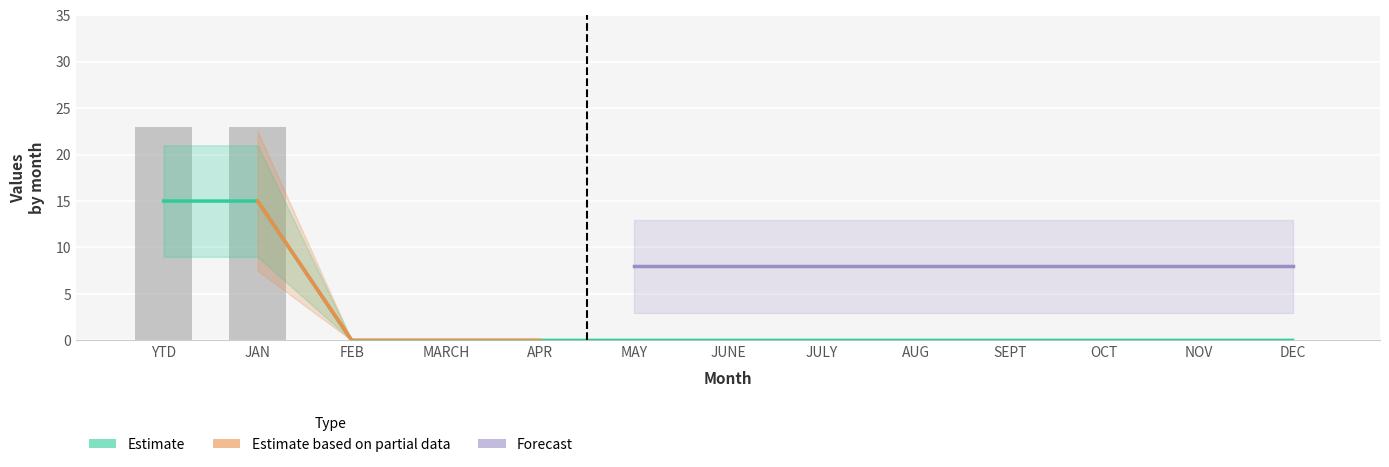

How many values in the Total Completed series exceed 0?

2